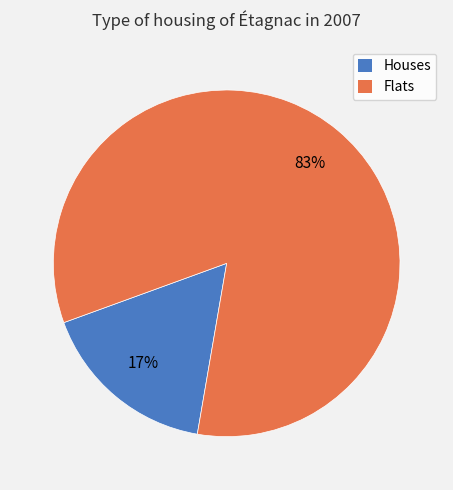

The Houses slice represents 4% of the pie. True or false?

False